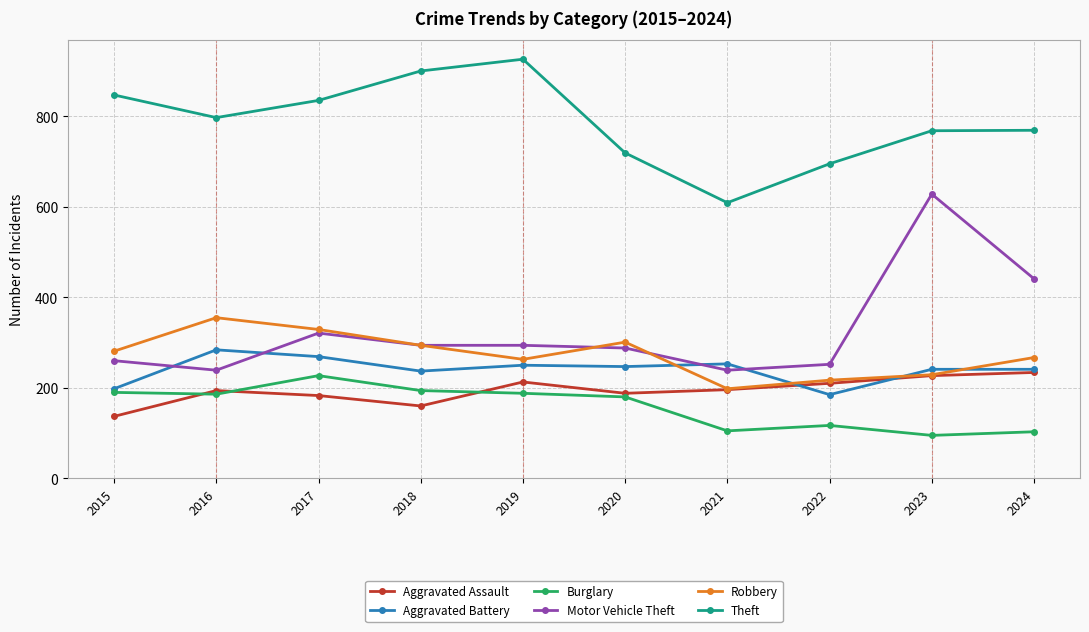

Which category has the lowest value in the Robbery series?

2021